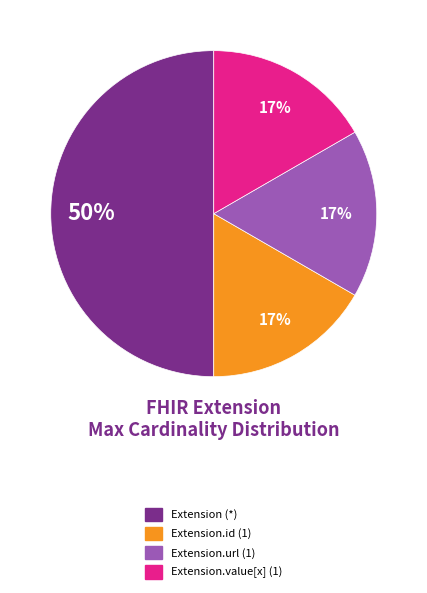

To the nearest percent, what is the average slice percentage?

25%